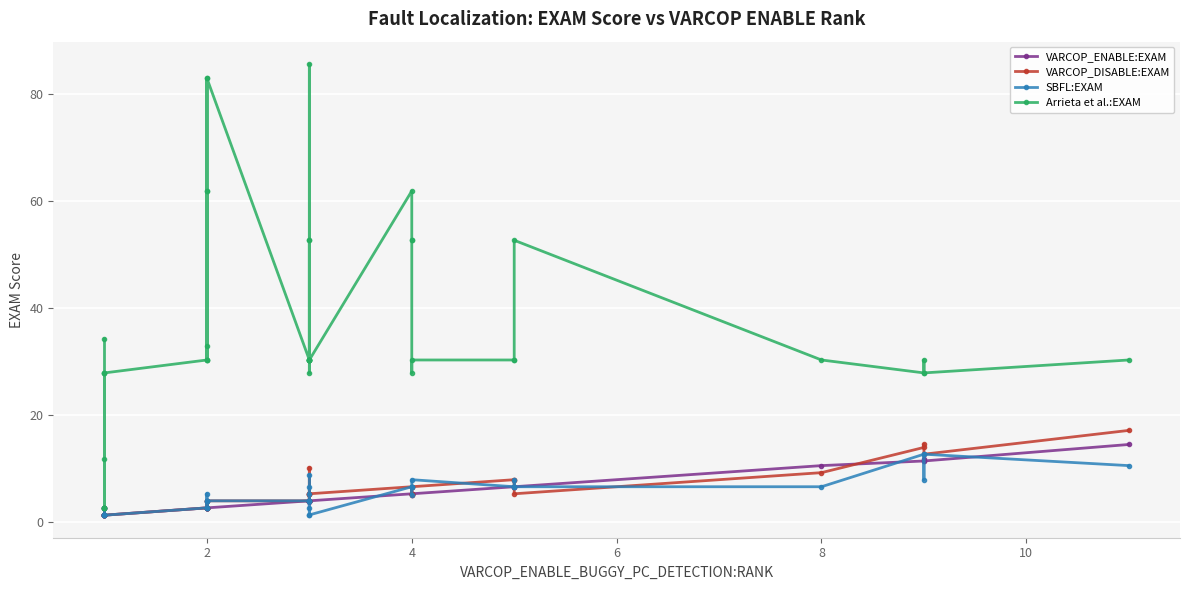

Is it true that VARCOP_DISABLE:EXAM equals 5.8 at 23?

False